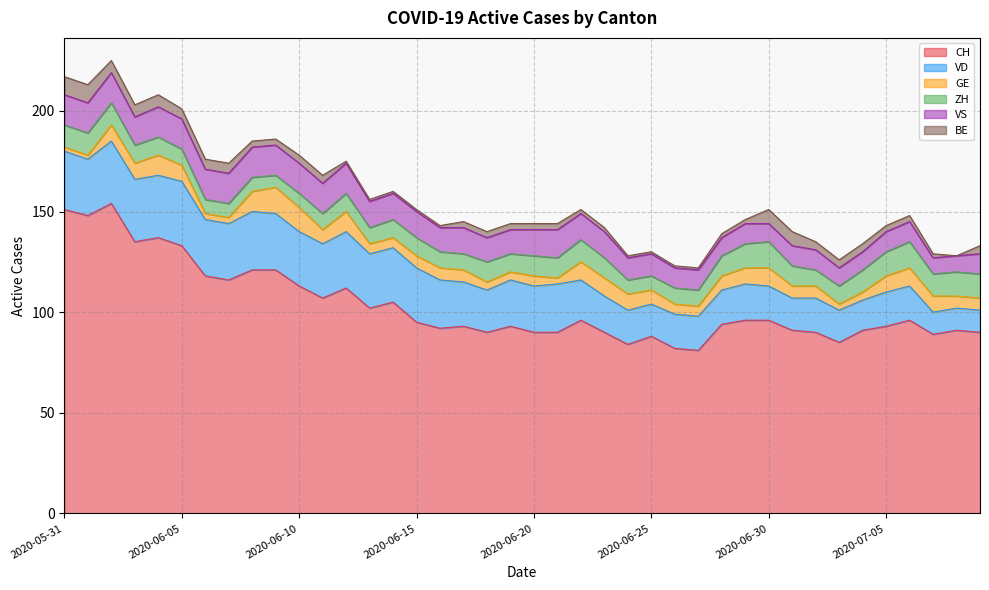

What are all the series names shown in the legend?

CH, VD, GE, ZH, VS, BE